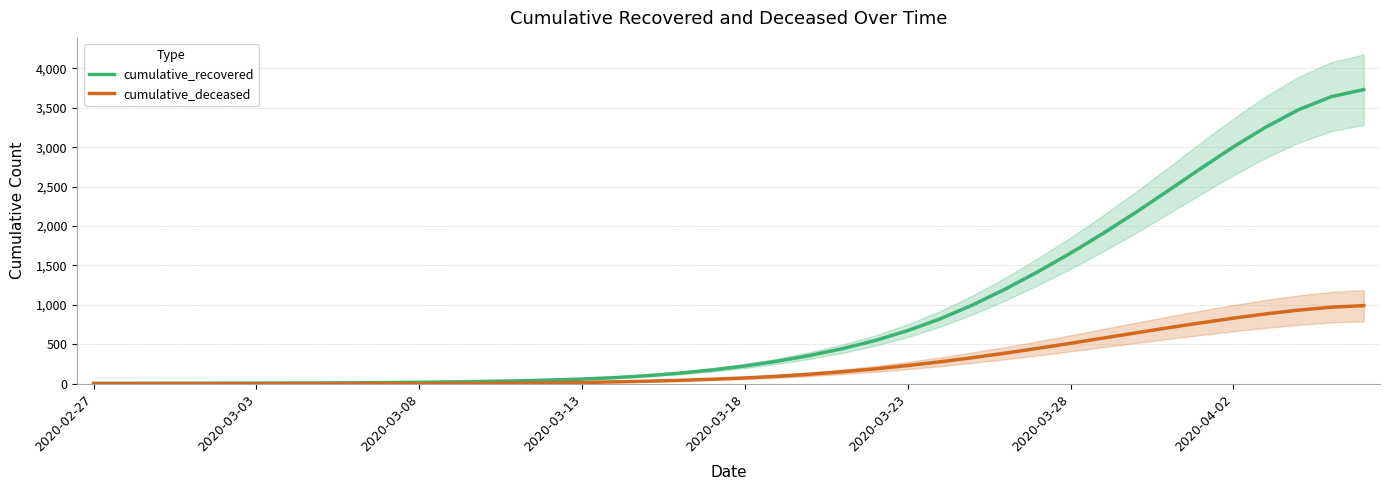

True or false: cumulative_deceased and cumulative_recovered intersect in this chart.

False